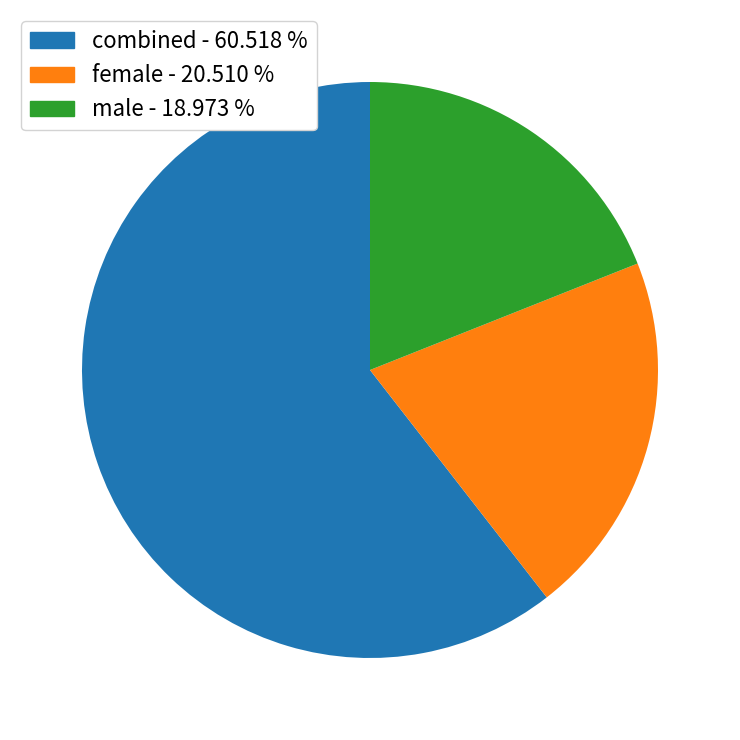

Is the sum of combined - 60.518 % and female - 20.510 % greater than half?

Yes